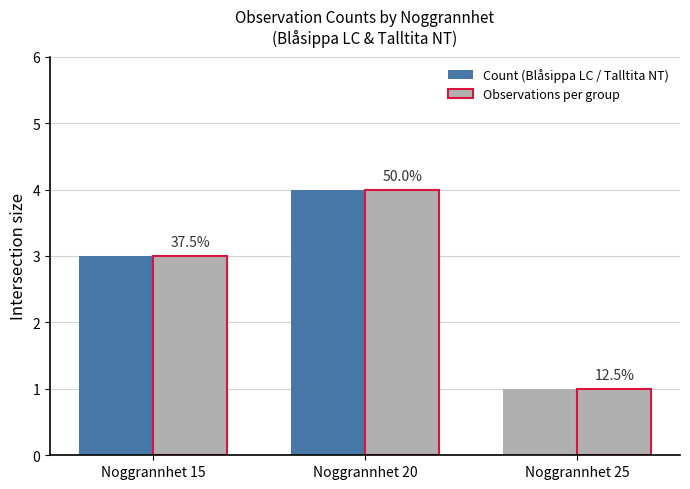

Which has a higher value, Noggrannhet 25 or Noggrannhet 15?

Noggrannhet 15